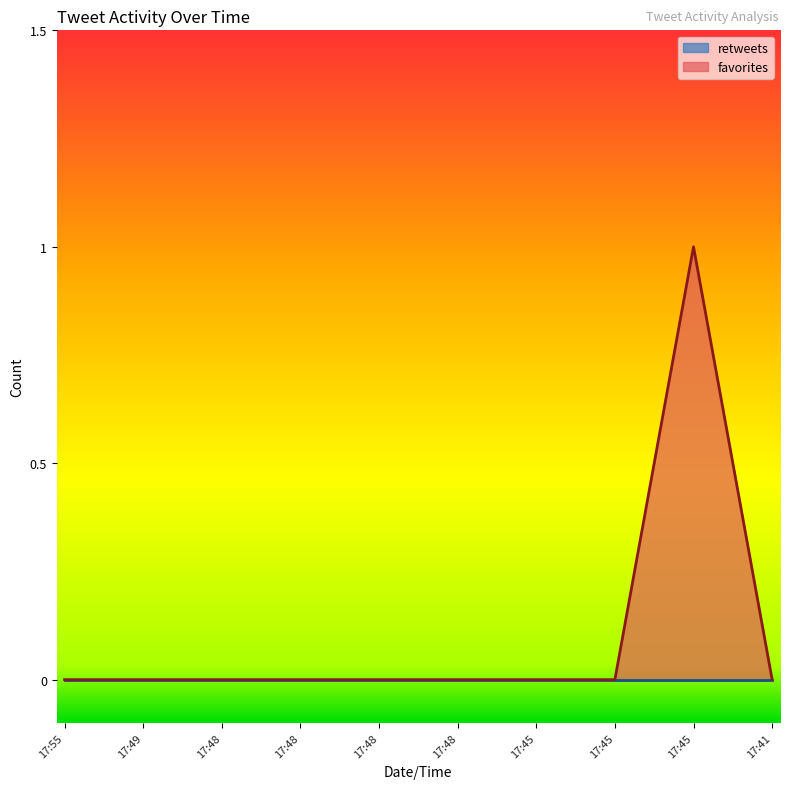

How many lines are shown in the chart?

2